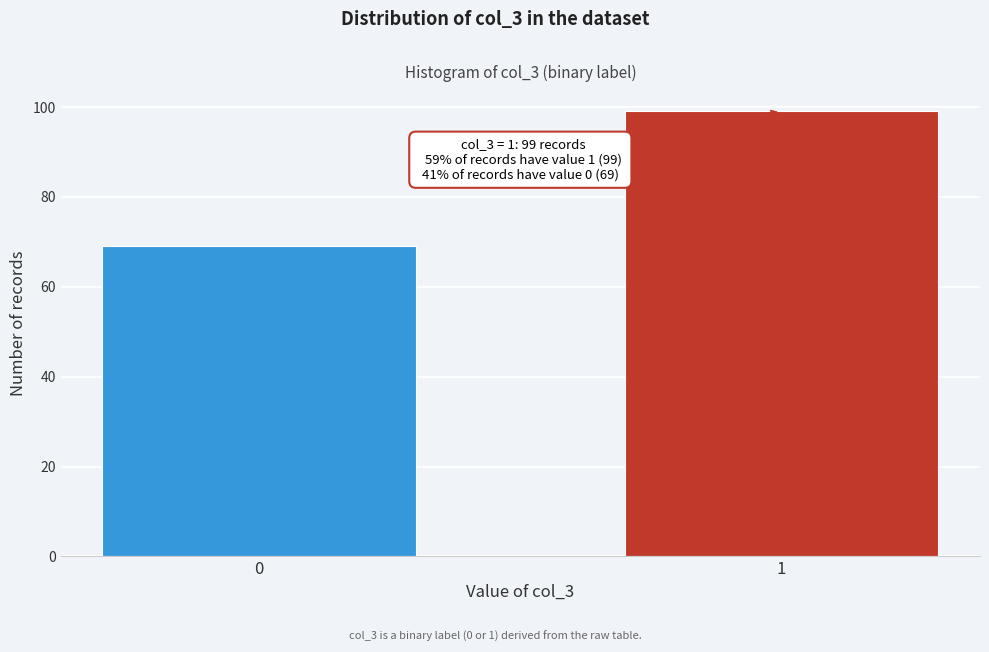

Reading left to right, transcribe all the data shown in this chart.

69	99